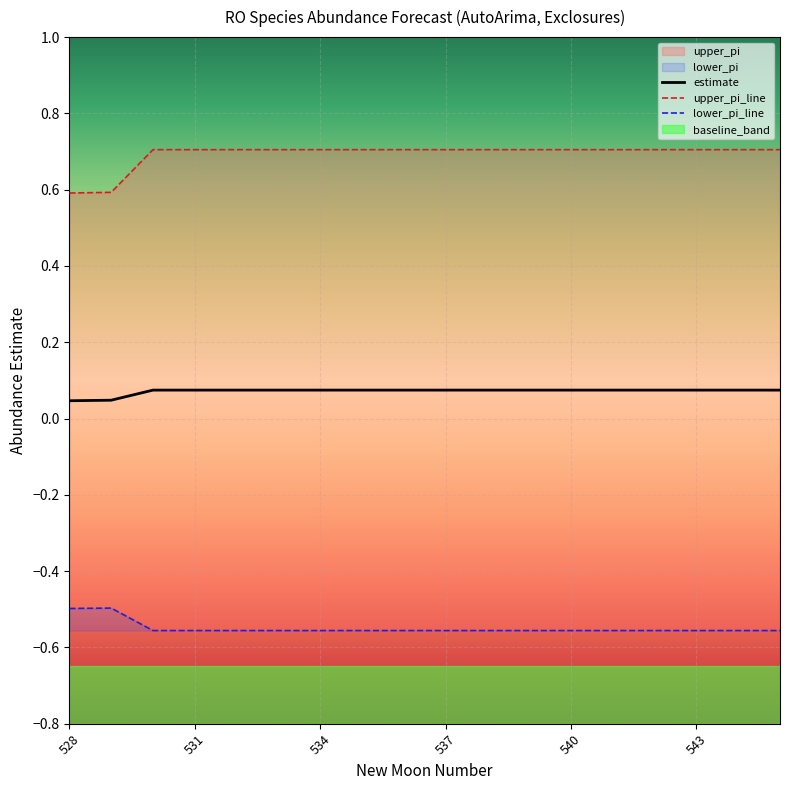

True or false: upper_pi_line and estimate intersect in this chart.

False